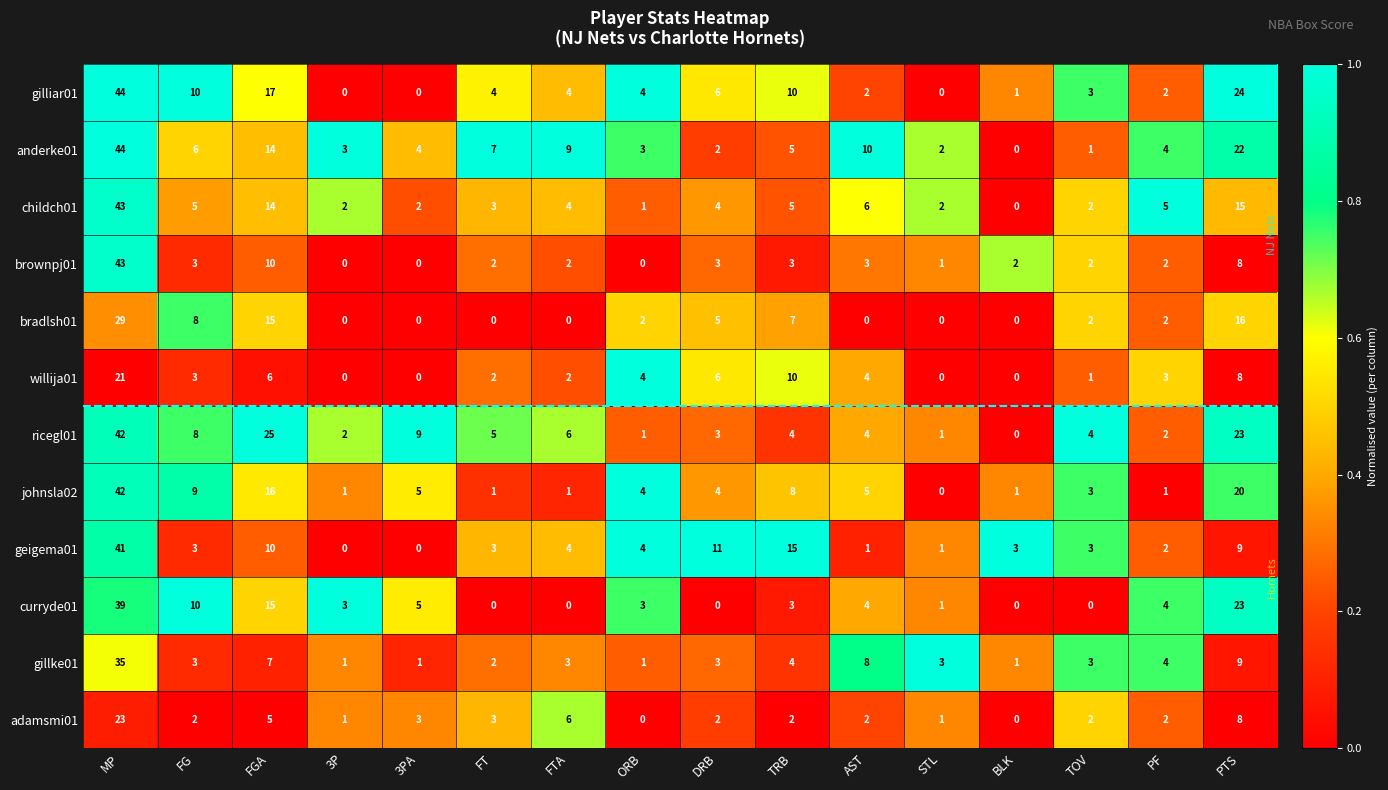

Between FTA and BLK, which series saw the biggest shift?

anderke01